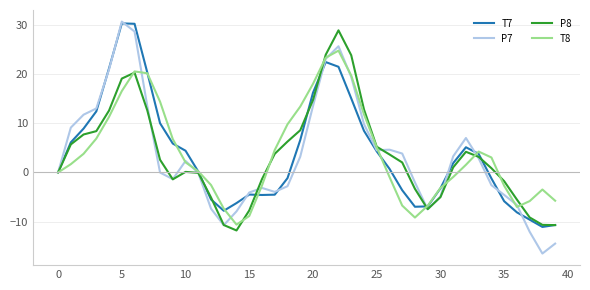

Count the number of data series in this chart.

4